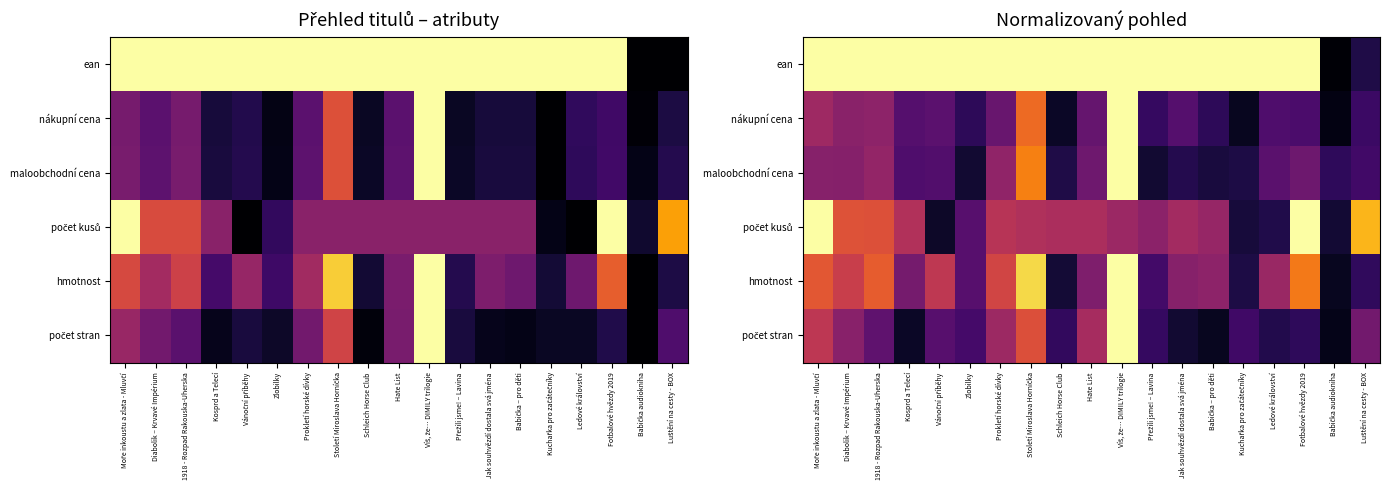

Is the value of ean at Kuchařka pro začátečníky greater than the value of počet kusů at Schleich Horse Club?

Yes